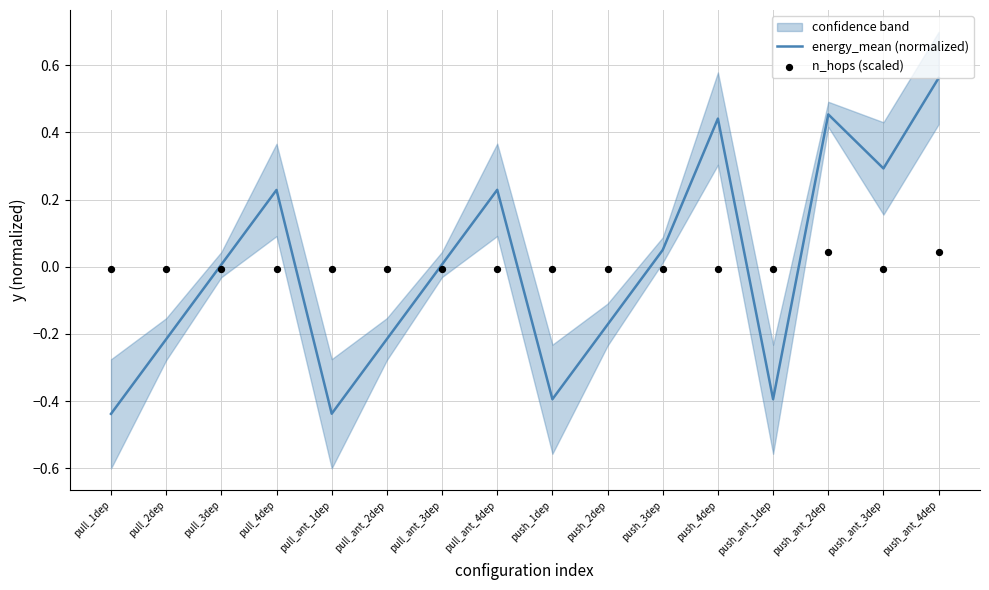

At how many categories does at least one series exceed 0?

9